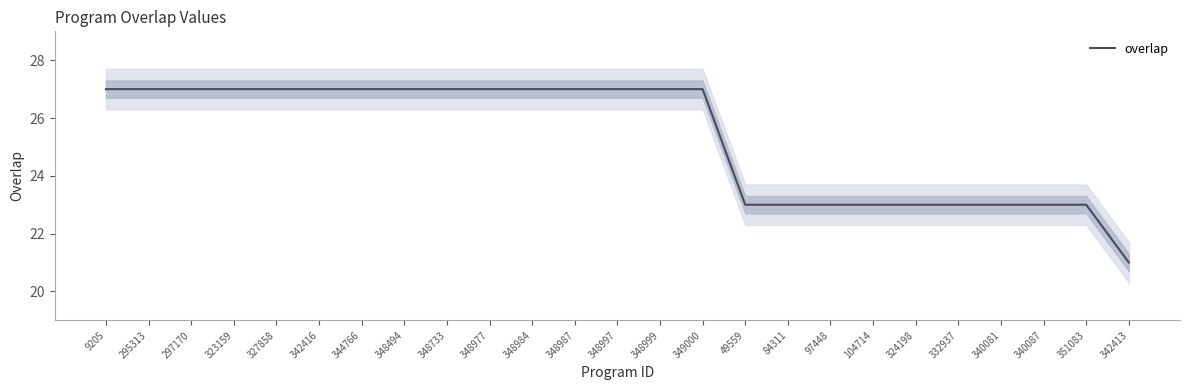

What position from the left is 348494?

8